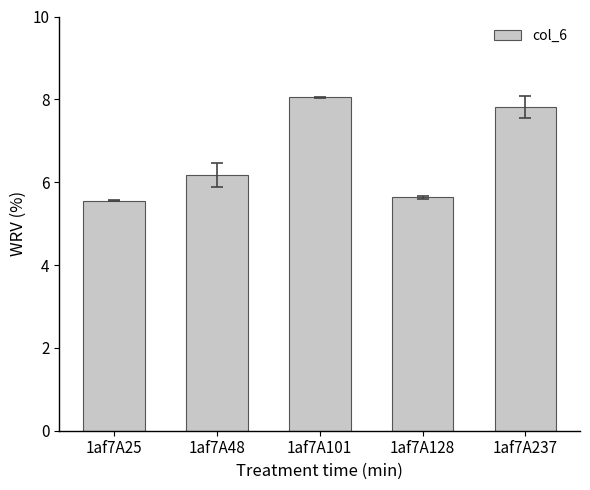

How many values are below 6?

2